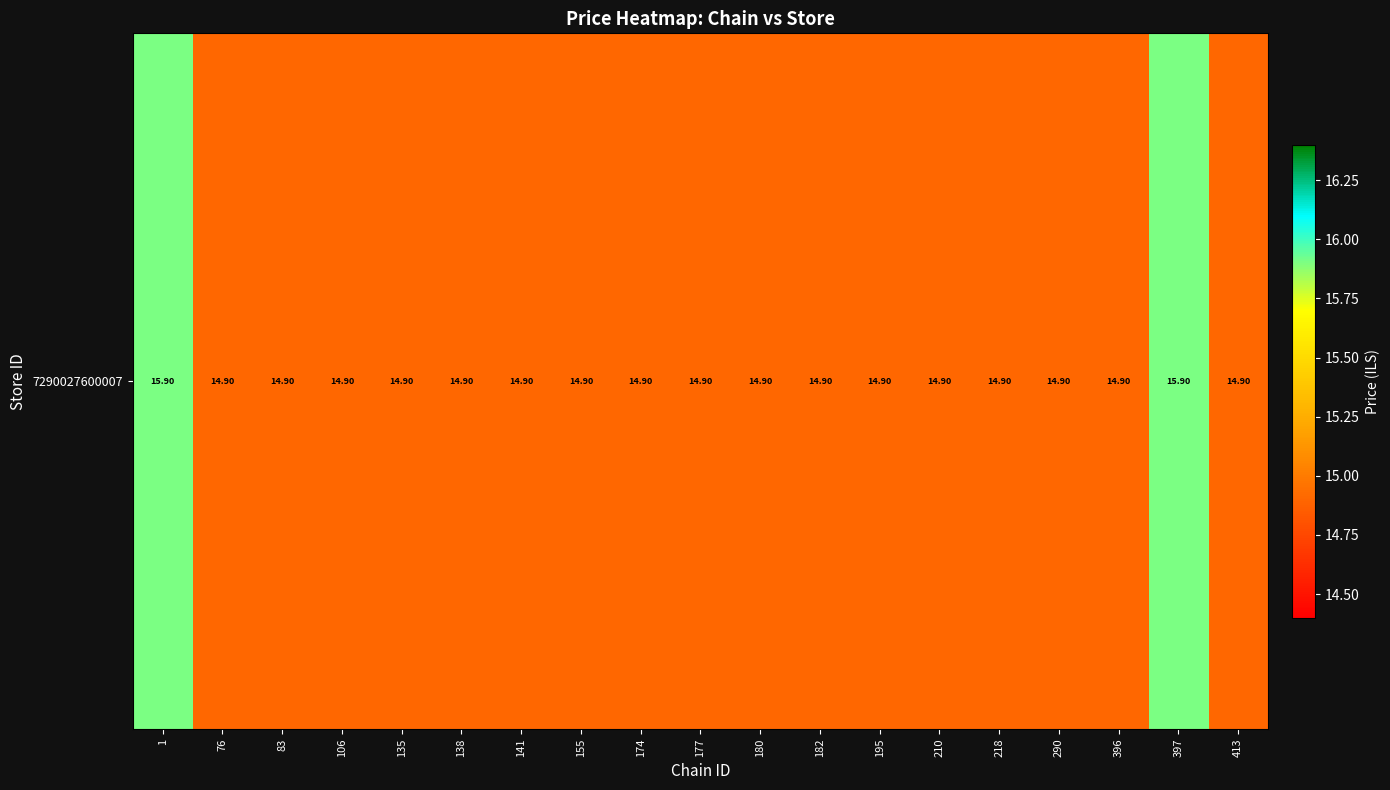

What is the approximate value at 141?

14.9